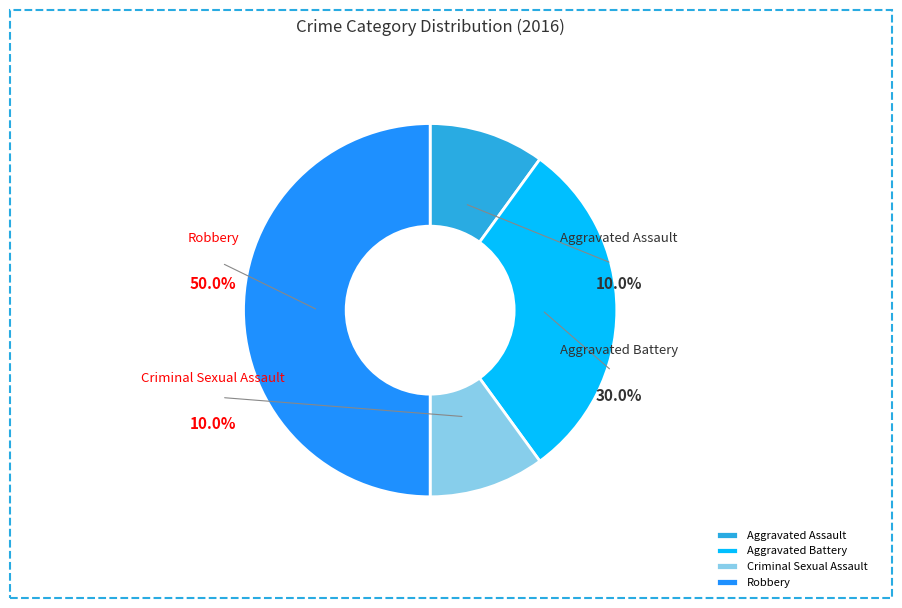

To the nearest percent, what is the difference between the largest and smallest slice percentages?

40%